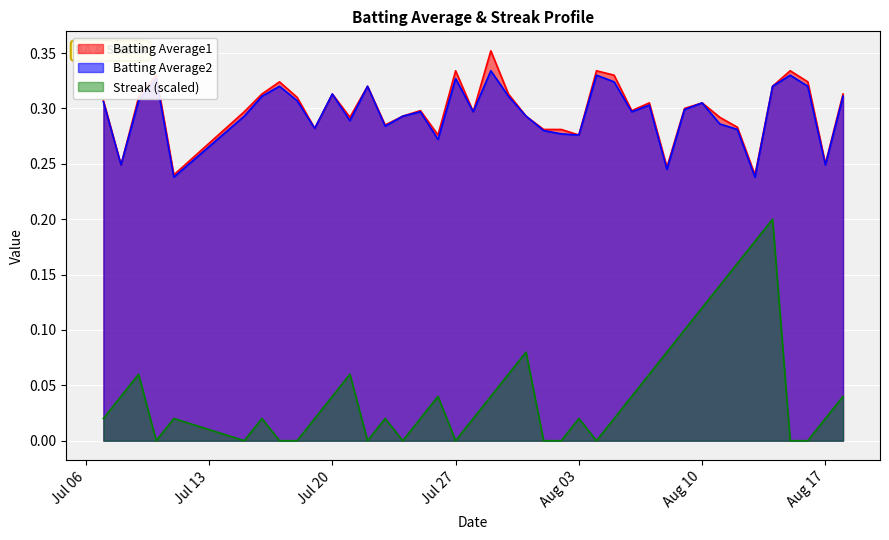

Which series has the largest range (max minus min)?

Streak (scaled)